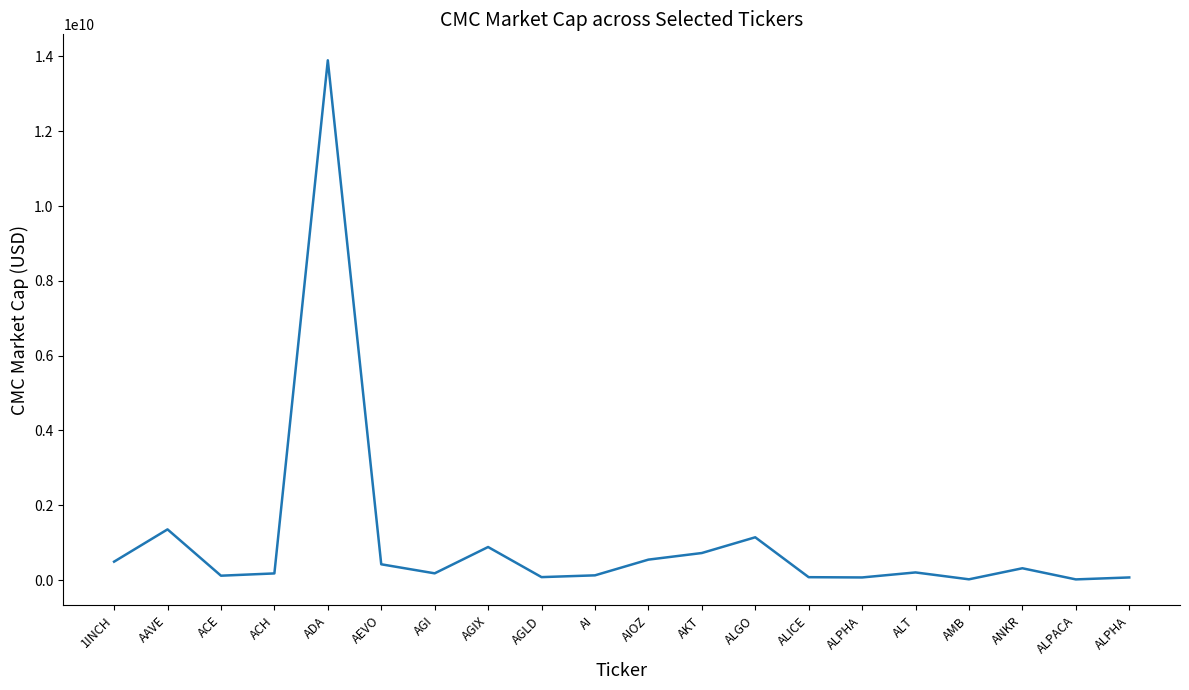

True or false: the data shows 162329233.0 at ACE.

False